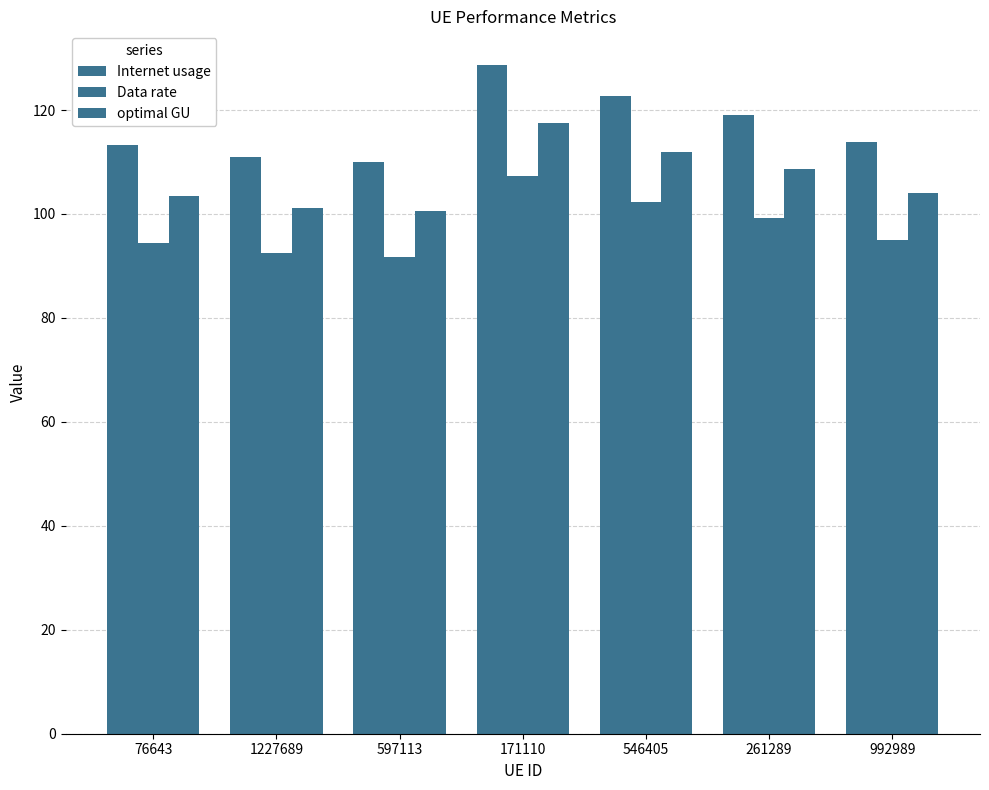

Which series has the largest total across all categories?

Internet usage